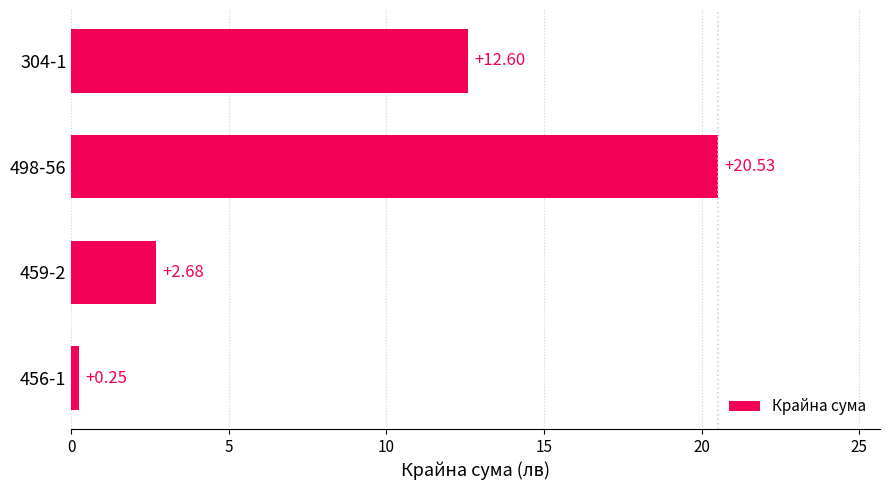

Which label corresponds to the smallest value in the chart?

456-1